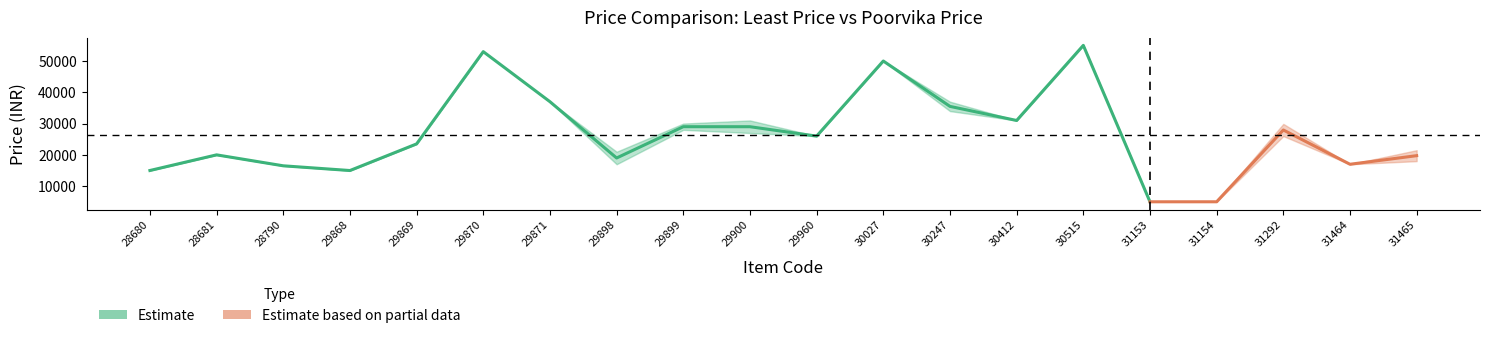

Reading left to right, what are all the values shown in this chart?

Least Price: 28680=14999	28681=19999	28790=16499	29868=14990	29869=23500	29870=52990	29871=36990	29898=16999	29899=27999	29900=26990	29960=25990	30027=50000	30247=33990	30412=30990	30515=55000	31153=4995	31154=4999	31292=25999	31464=16990	31465=17990
Poorvika price: 28680=14999	28681=19999	28790=16499	29868=14990	29869=23500	29870=52990	29871=36990	29898=20999	29899=29999	29900=30999	29960=25990	30027=50000	30247=36999	30412=30990	30515=55000	31153=4995	31154=4999	31292=29900	31464=16990	31465=21490